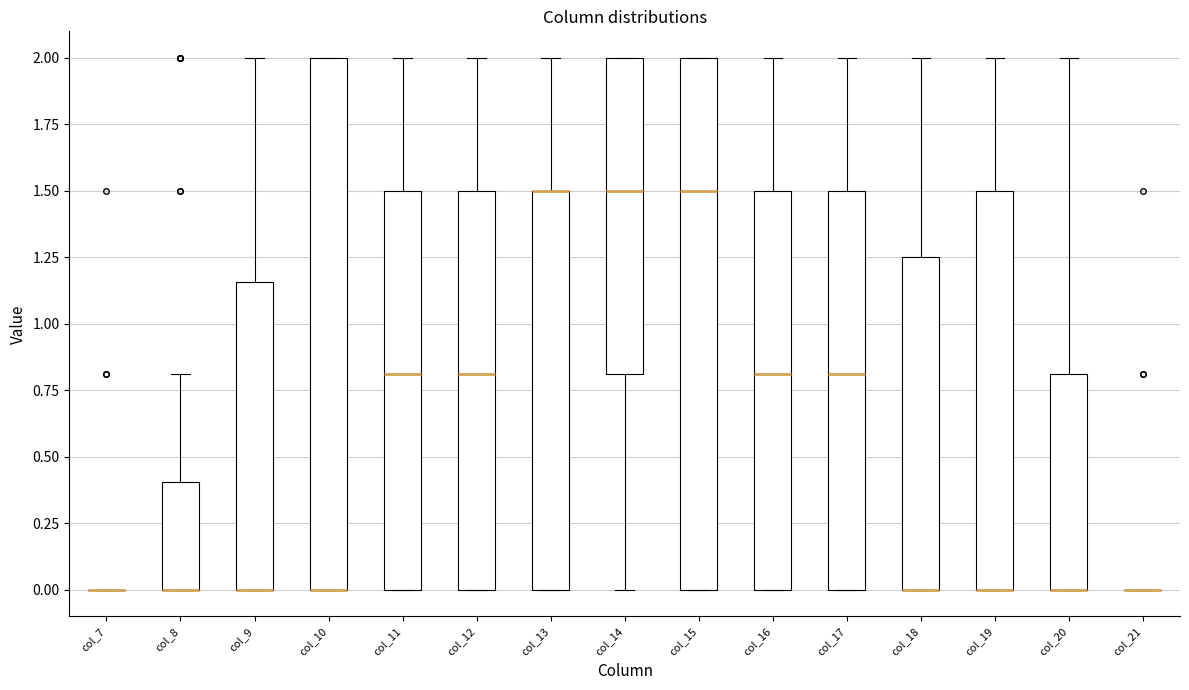

Reading left to right, transcribe this box plot: for each box, give where its median line is, the range the box spans, and where its two whiskers end, as read against the y-axis. The values are not printed on the chart, so give them approximately, as read against the axis.

col_7: box collapsed to a line at 0.00, whiskers 0.00 to 0.00
col_8: median 0.00 (drawn on the box's lower edge), box 0.00 to 0.40, whiskers 0.00 to 0.80
col_9: median 0.00 (drawn on the box's lower edge), box 0.00 to 1.15, whiskers 0.00 to 2.00
col_10: median 0.00 (drawn on the box's lower edge), box 0.00 to 2.00, whiskers 0.00 to 2.00
col_11: median 0.80, box 0.00 to 1.50, whiskers 0.00 to 2.00
col_12: median 0.80, box 0.00 to 1.50, whiskers 0.00 to 2.00
col_13: median 1.50 (drawn on the box's upper edge), box 0.00 to 1.50, whiskers 0.00 to 2.00
col_14: median 1.50, box 0.80 to 2.00, whiskers 0.00 to 2.00
col_15: median 1.50, box 0.00 to 2.00, whiskers 0.00 to 2.00
col_16: median 0.80, box 0.00 to 1.50, whiskers 0.00 to 2.00
col_17: median 0.80, box 0.00 to 1.50, whiskers 0.00 to 2.00
col_18: median 0.00 (drawn on the box's lower edge), box 0.00 to 1.25, whiskers 0.00 to 2.00
col_19: median 0.00 (drawn on the box's lower edge), box 0.00 to 1.50, whiskers 0.00 to 2.00
col_20: median 0.00 (drawn on the box's lower edge), box 0.00 to 0.80, whiskers 0.00 to 2.00
col_21: box collapsed to a line at 0.00, whiskers 0.00 to 0.00